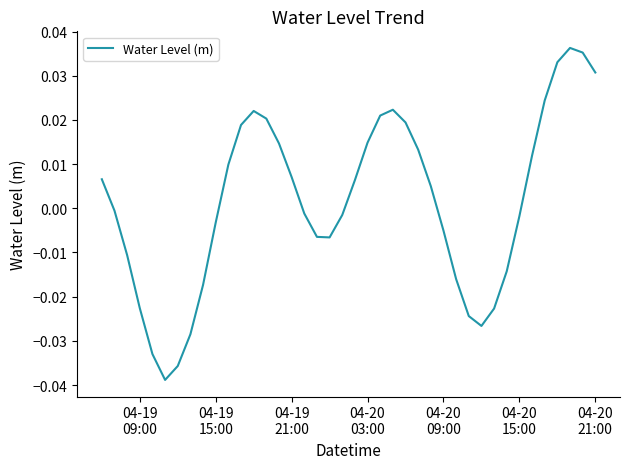

Does the chart have visible grid lines?

No